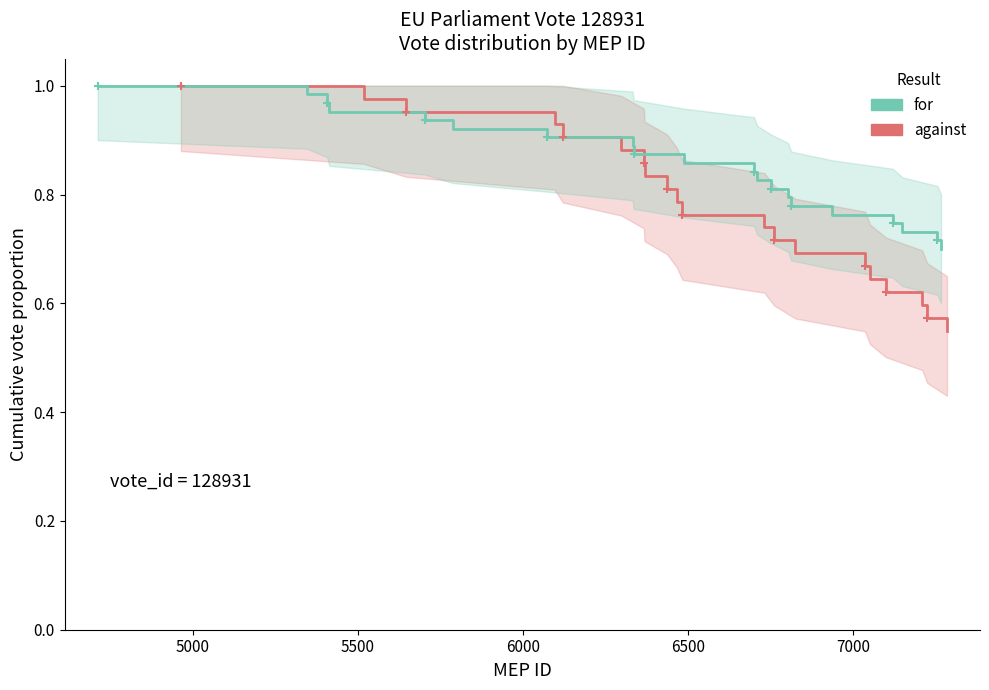

Which series reaches the maximum Y coordinate?

against